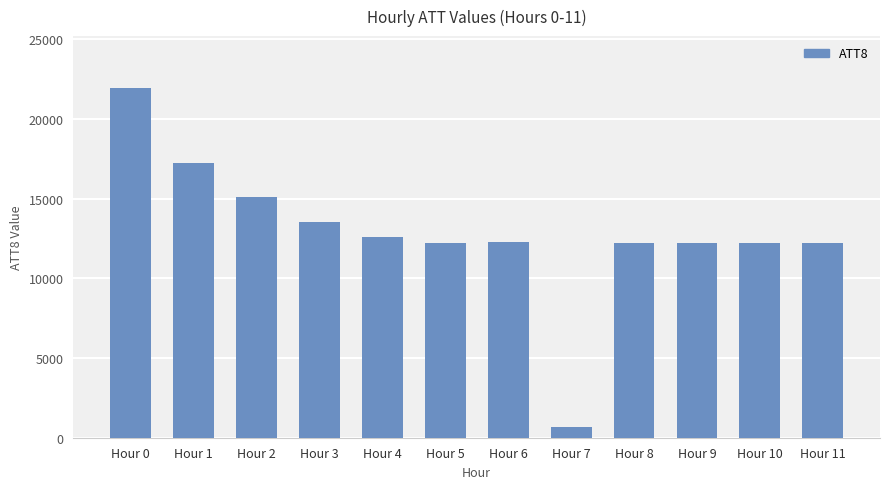

The chart shows a value of 5963 at Hour 2. True or false?

False